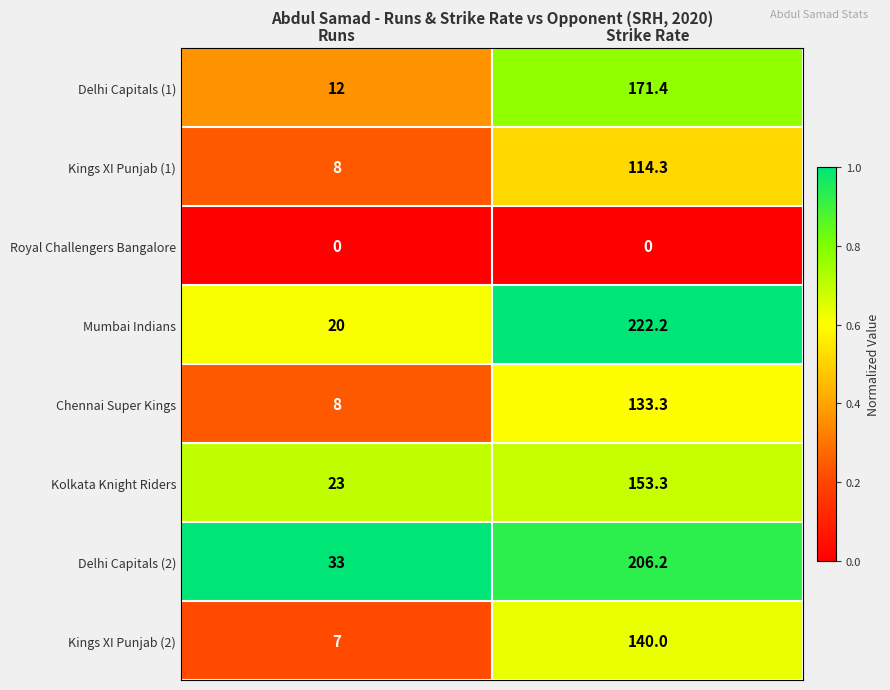

Reading left to right, transcribe all the data shown in this chart.

Delhi Capitals (1): 12.0	171.4
Kings XI Punjab (1): 8.0	114.3
Royal Challengers Bangalore: 0.0	0.0
Mumbai Indians: 20.0	222.2
Chennai Super Kings: 8.0	133.3
Kolkata Knight Riders: 23.0	153.3
Delhi Capitals (2): 33.0	206.2
Kings XI Punjab (2): 7.0	140.0